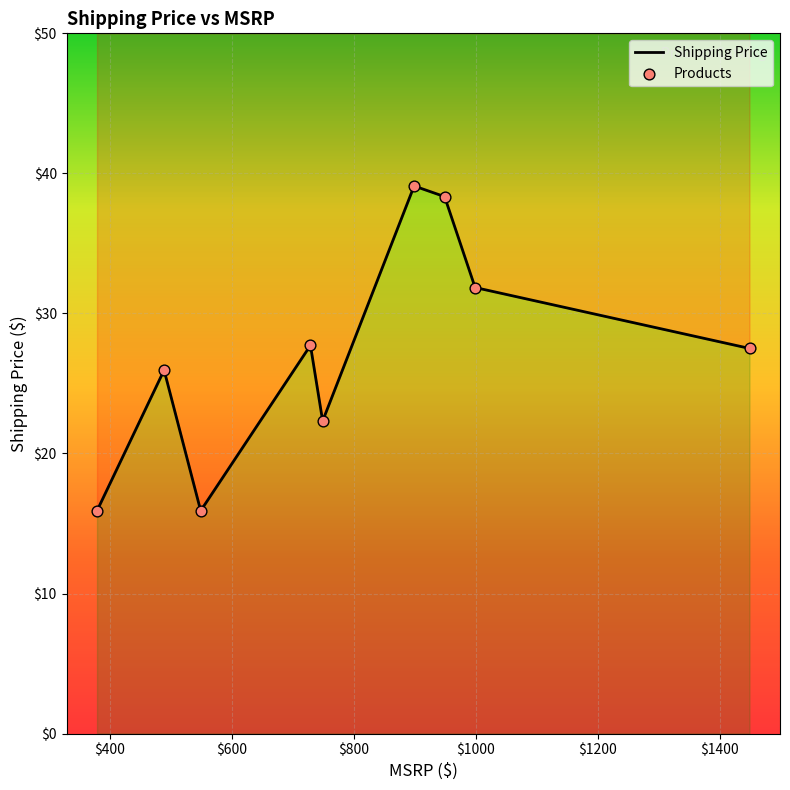

Between 999 and 1449, which is larger?

999